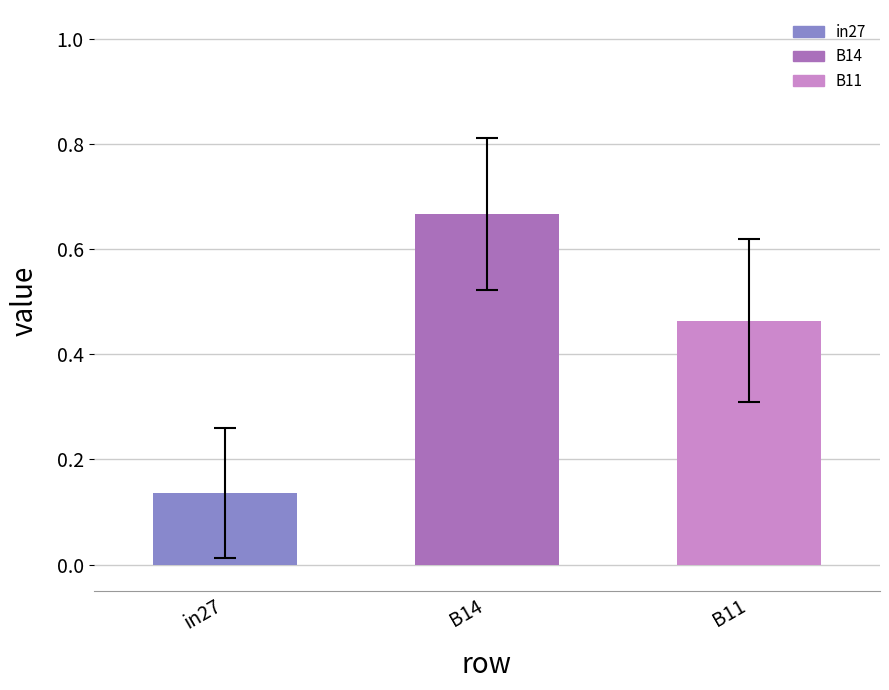

Count the values in the range 0 to 1.

3